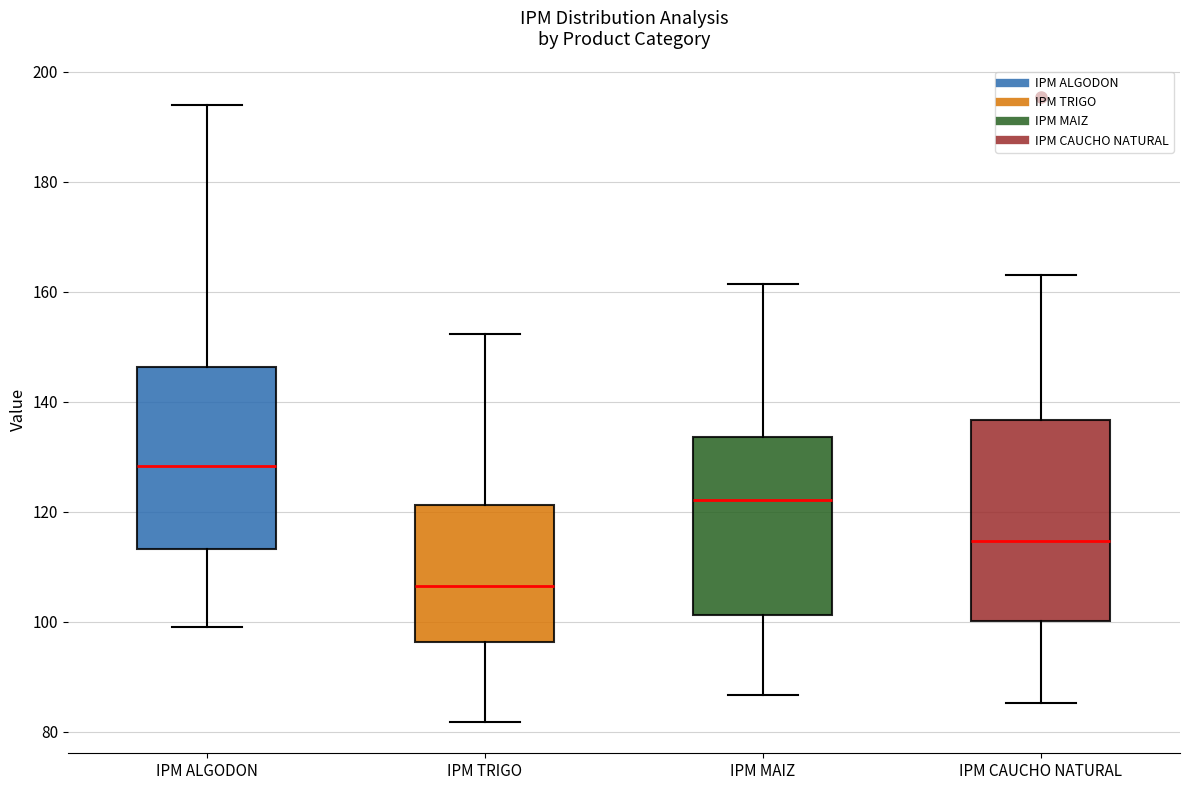

Comparing the boxes themselves (not the whiskers), which one is the tallest?

IPM CAUCHO NATURAL